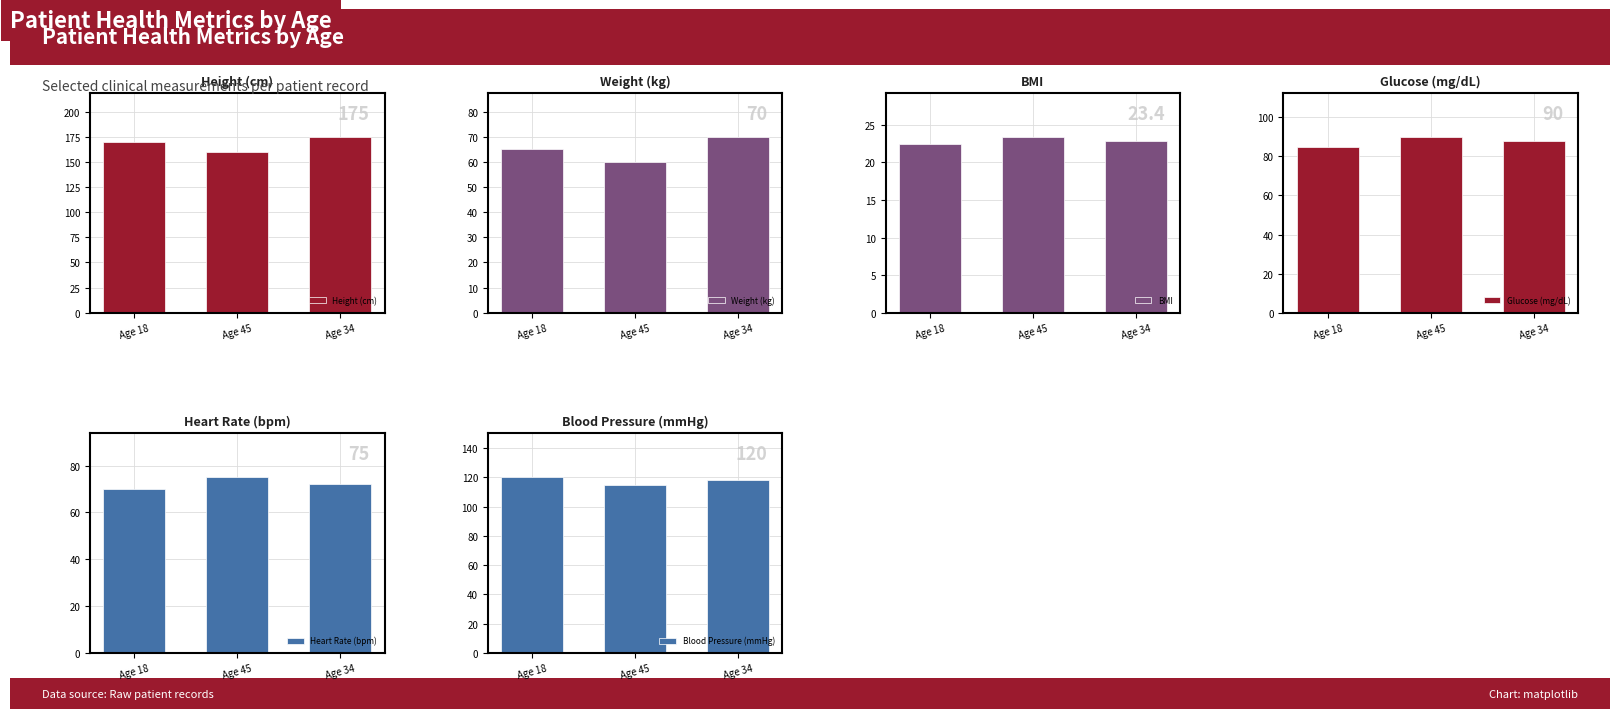

What is the average value of the BMI series?

22.9